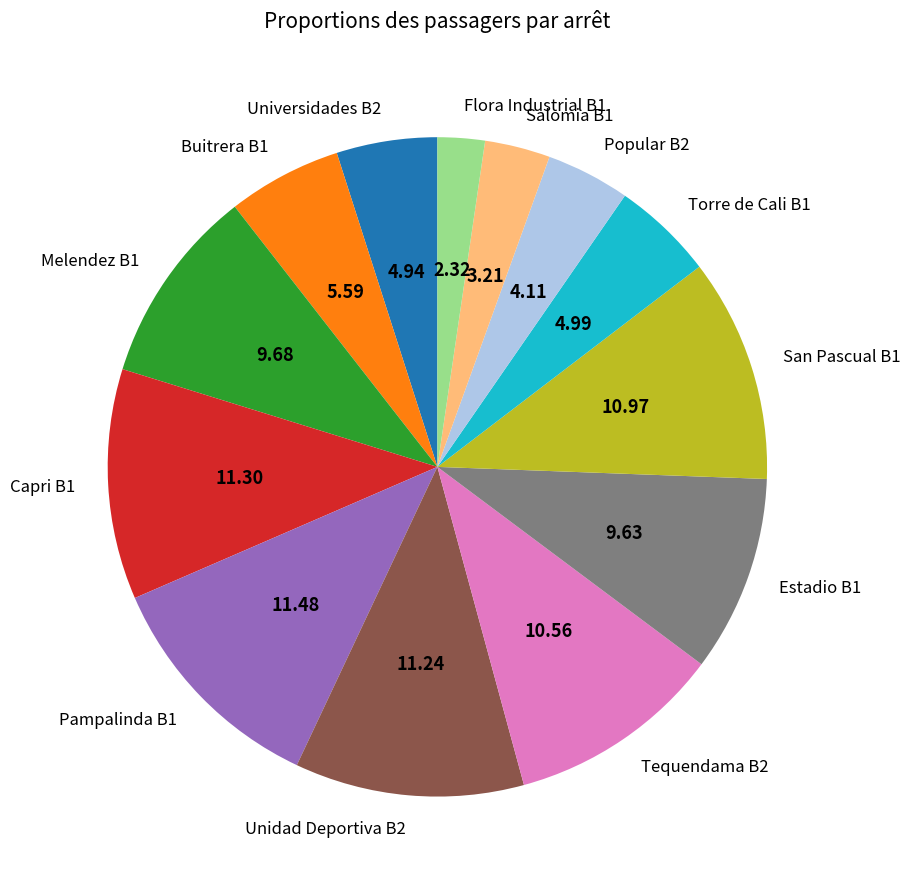

Which has a higher value, Tequendama B2 or Buitrera B1?

Tequendama B2